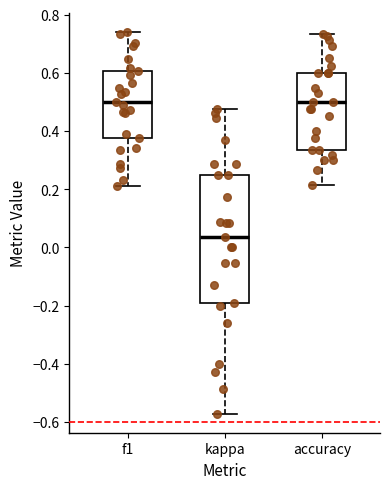

Where does the median line of the box for f1 sit on the y-axis? The values are not printed on the chart, so give them approximately, as read against the axis.

0.50